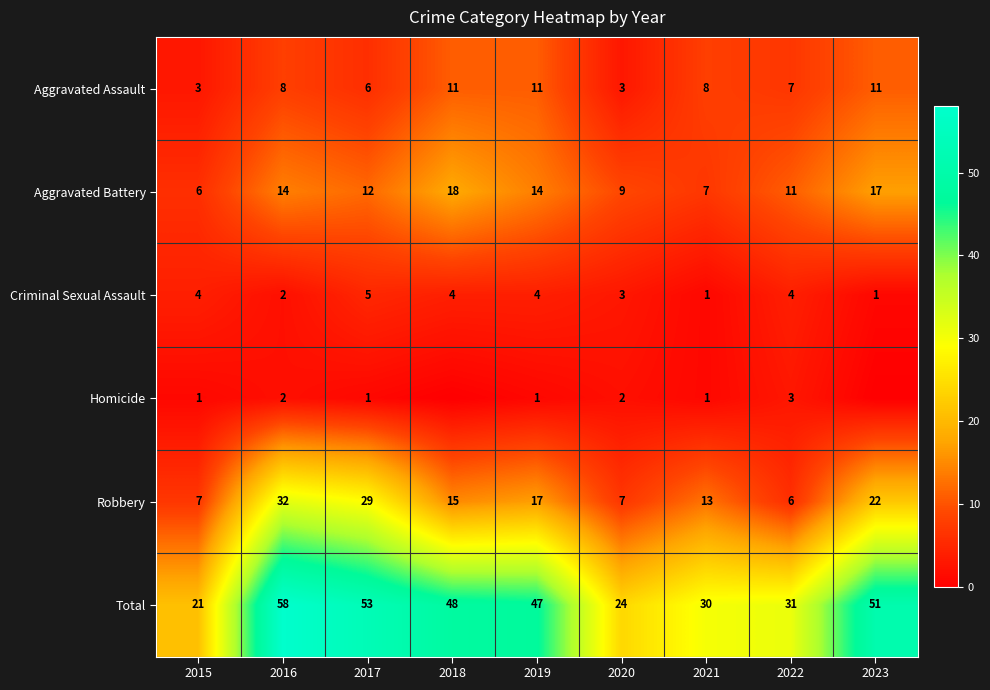

True or false: Total has a value of 93 at 2017.

False